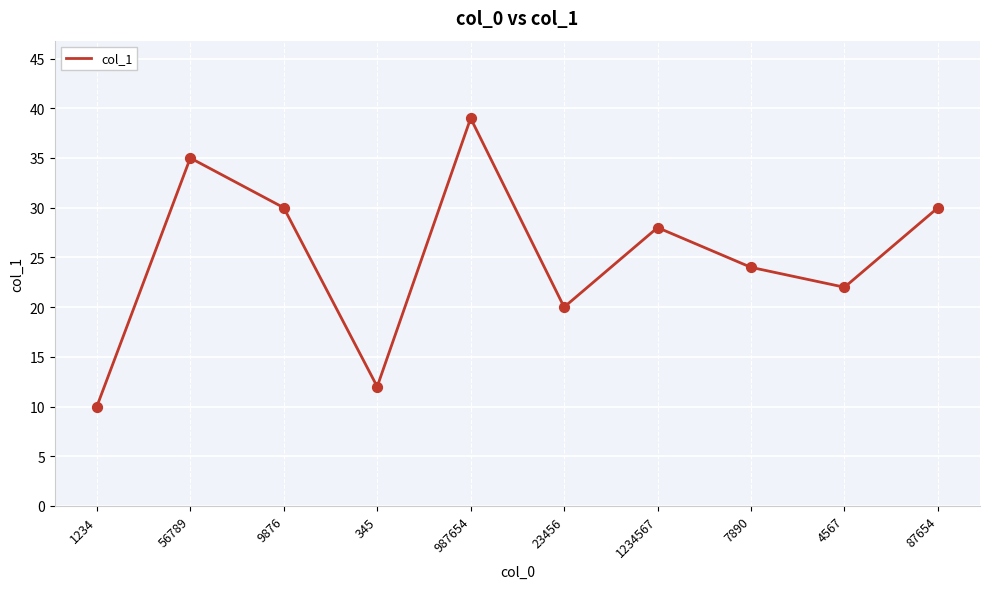

Between 4567 and 1234567, which is larger?

1234567